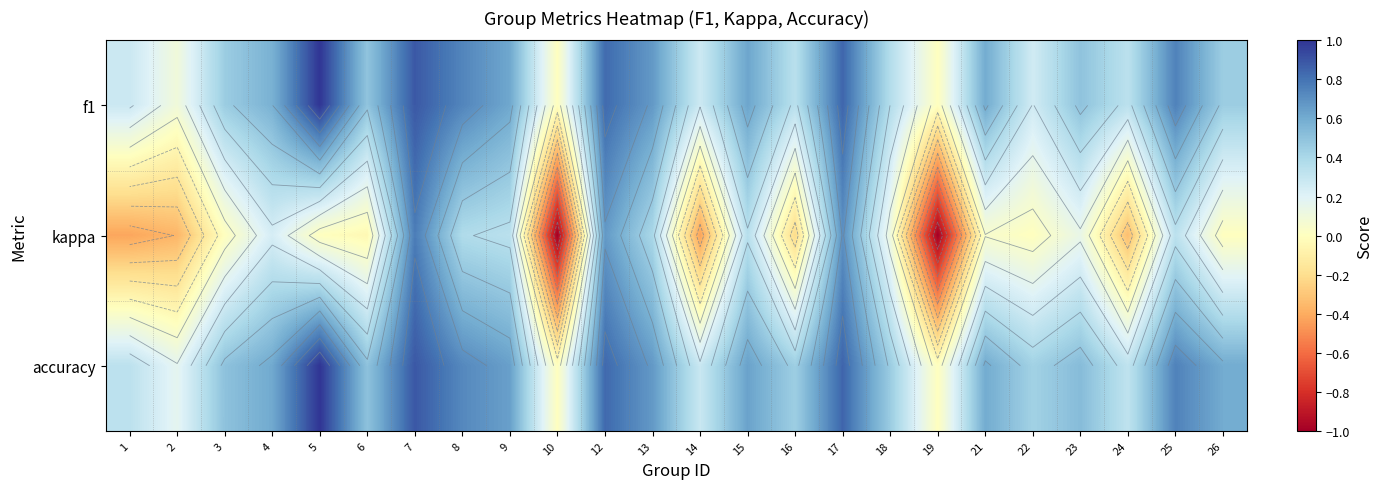

Between 6 and 10, which is larger?

6